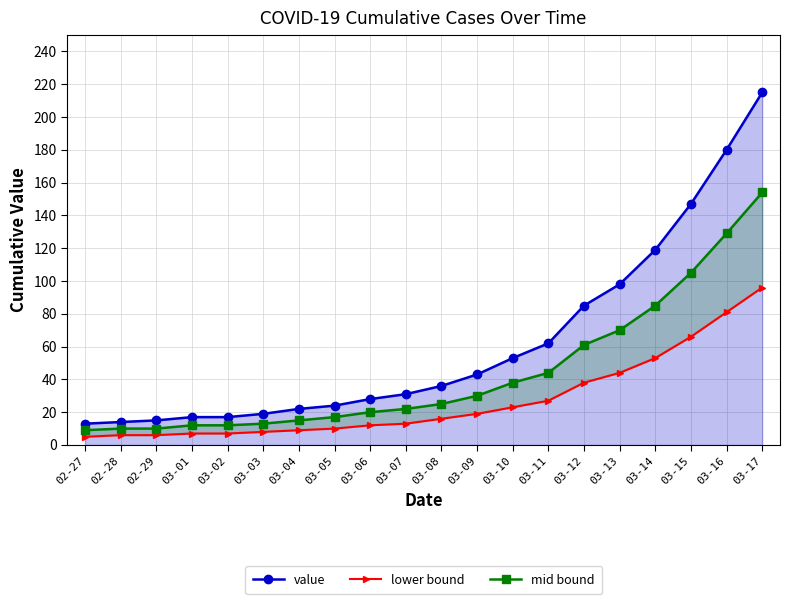

How many lines are shown in the chart?

3